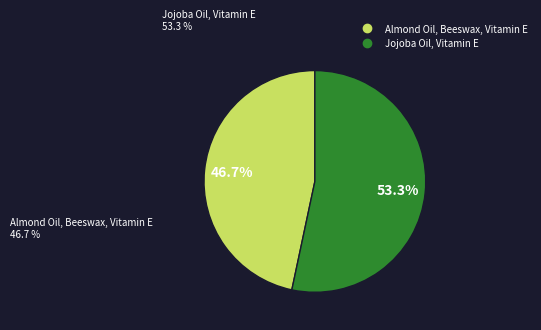

Which category has the smallest portion of the pie?

Almond Oil, Beeswax, Vitamin E